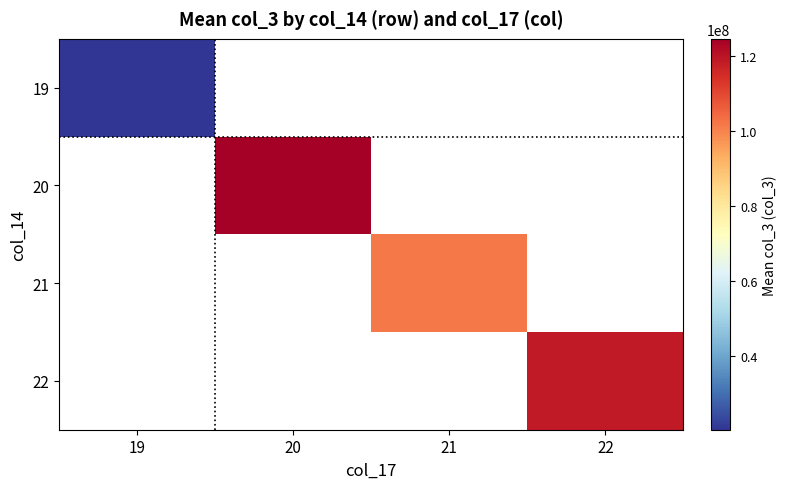

Reading left to right, what are all the values shown in this chart?

19: 19=20433096.0	20=0.0	21=0.0	22=0.0
20: 19=0.0	20=124616354.2	21=0.0	22=0.0
21: 19=0.0	20=0.0	21=101583660.5	22=0.0
22: 19=0.0	20=0.0	21=0.0	22=118852376.0